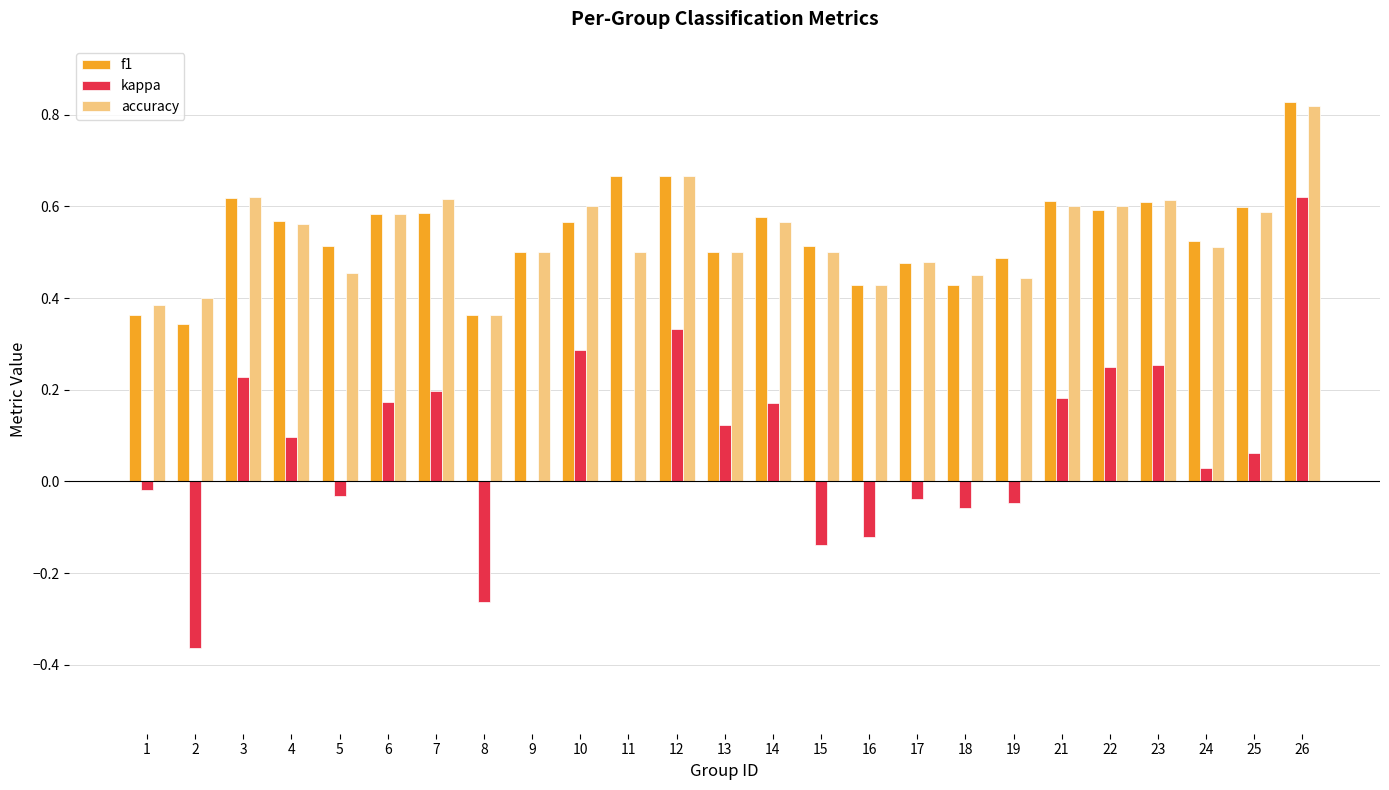

How many groups of bars are there?

25